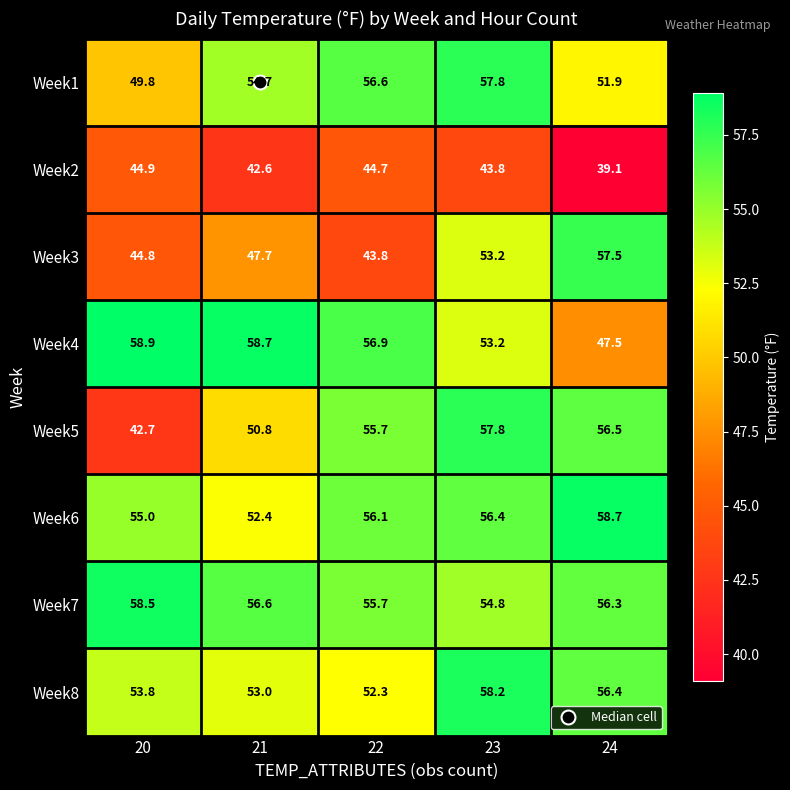

What value does the Week8 series have at 24?

56.4